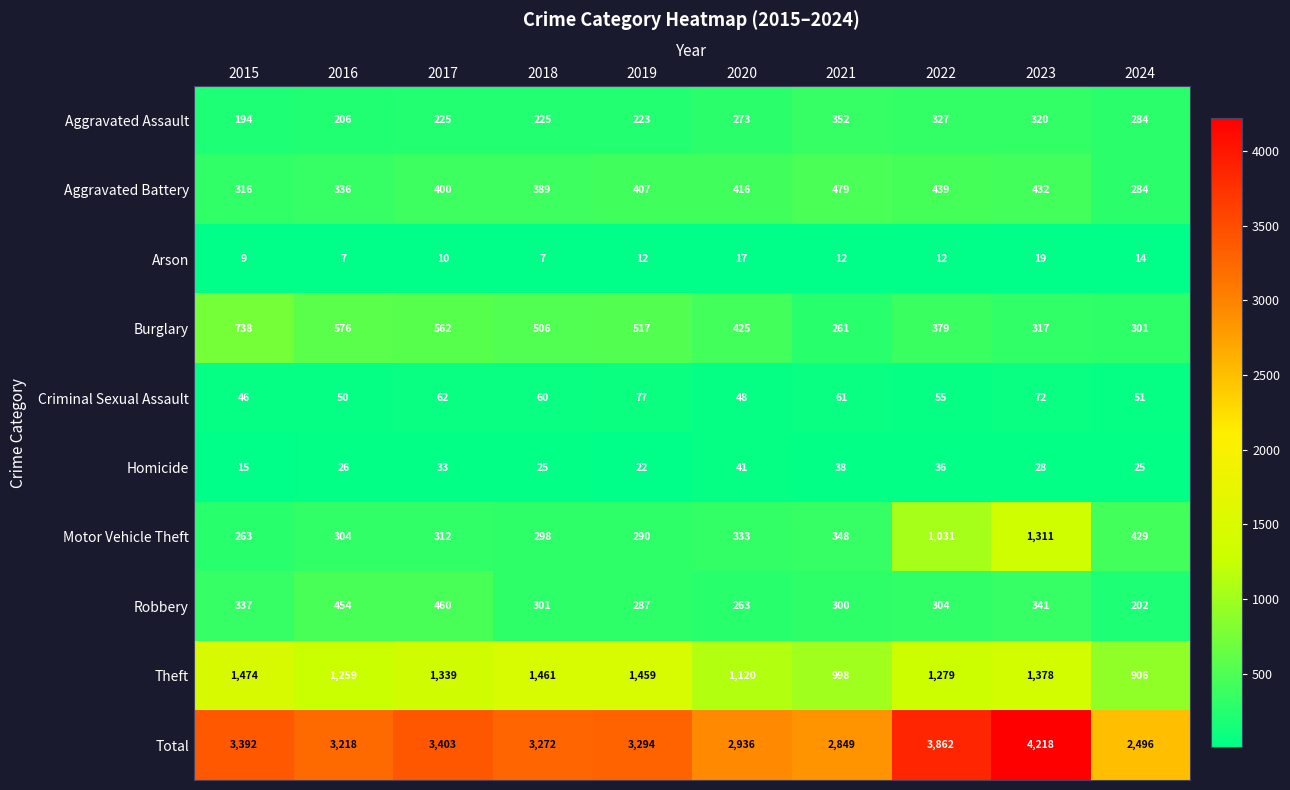

At how many categories does at least one series exceed 2173?

10